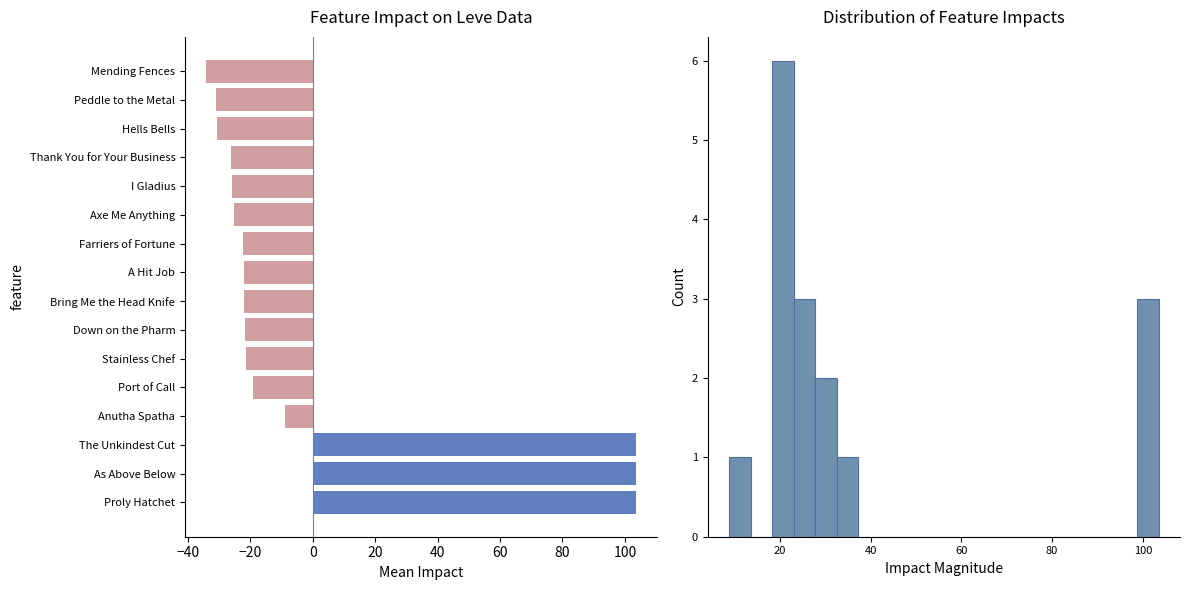

Reading left to right, what are all the values shown in this chart?

103.5	103.5	103.4	-8.9	-19.0	-21.5	-21.6	-22.0	-22.1	-22.3	-25.4	-25.9	-26.1	-30.5	-31.1	-34.0